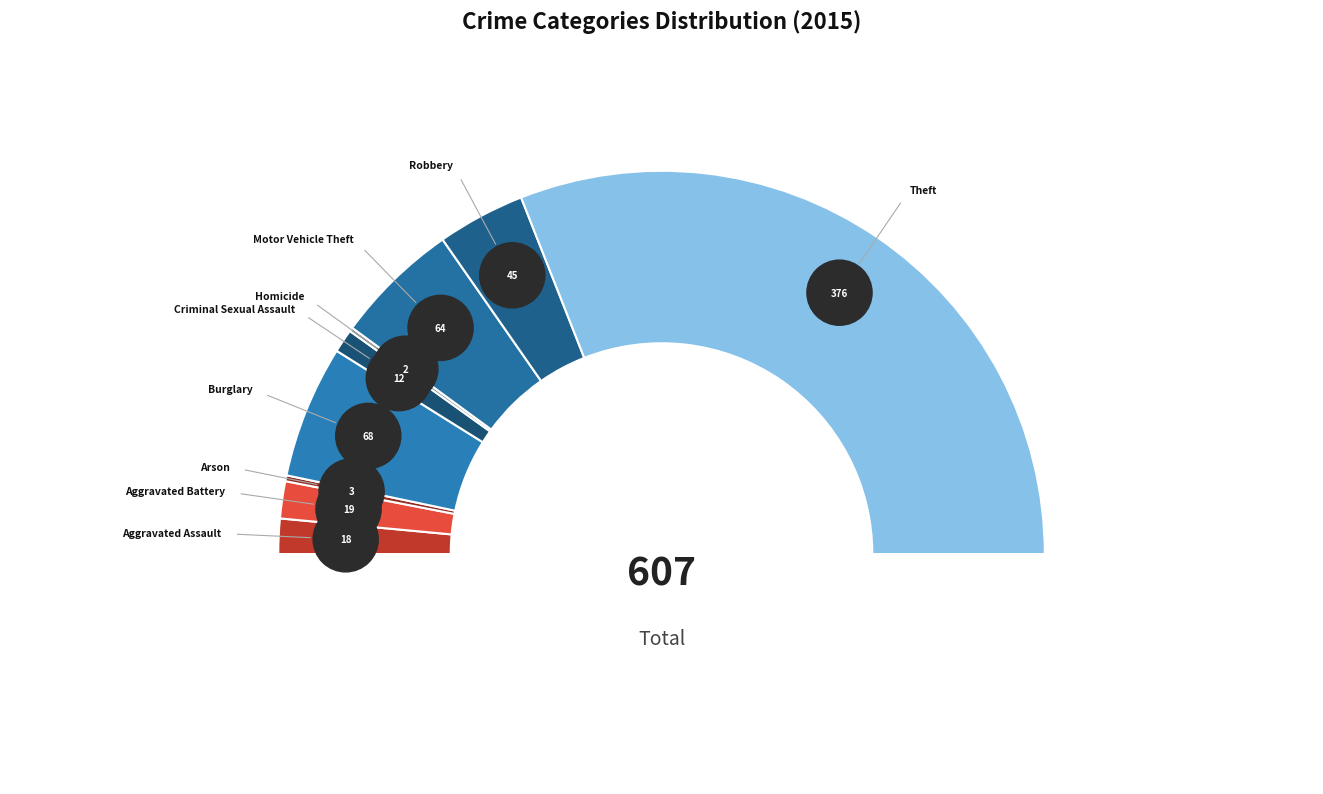

What percentage is the Aggravated Battery slice, to the nearest percent?

3%